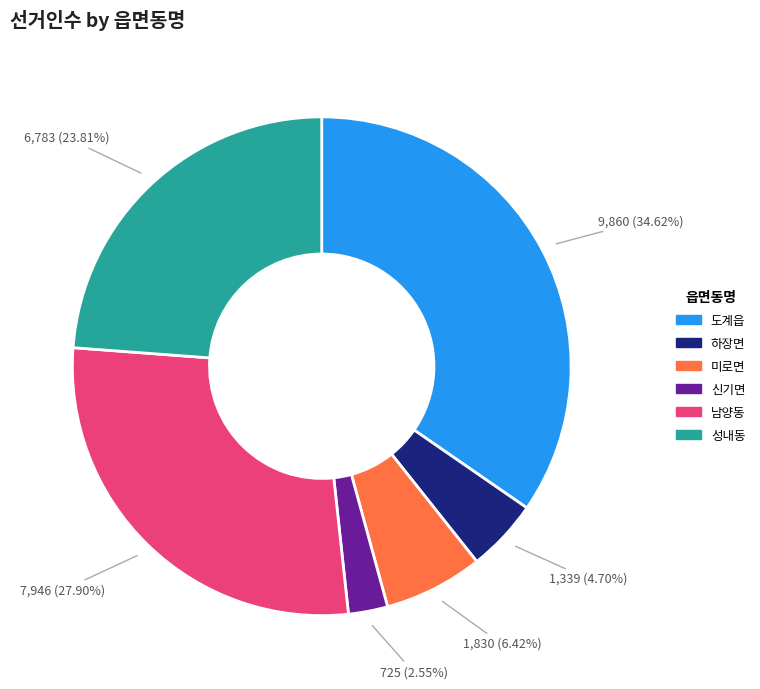

To the nearest percent, what is the average slice percentage?

17%